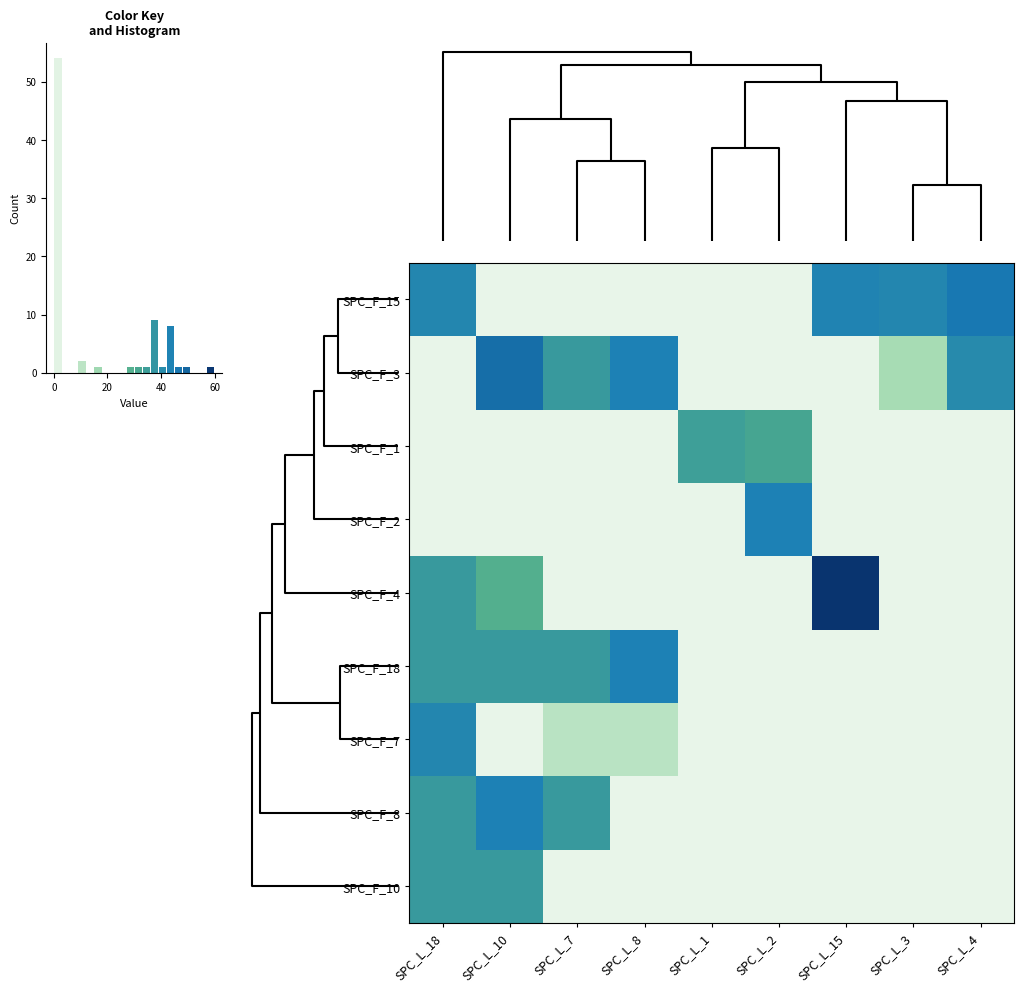

Which series has the widest spread of values?

4